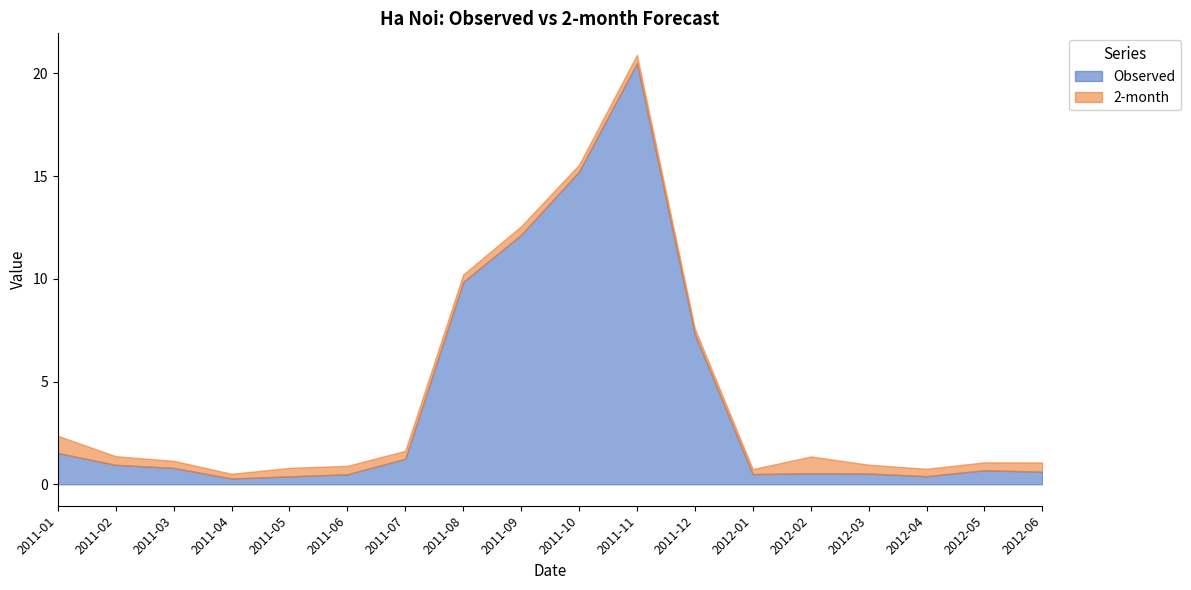

Reading left to right, list all the values displayed in this chart.

Observed: 1.5	0.9	0.8	0.3	0.4	0.5	1.2	9.9	12.1	15.2	20.5	7.3	0.5	0.5	0.5	0.4	0.7	0.6
2-month: 0.8	0.4	0.3	0.2	0.4	0.4	0.4	0.4	0.4	0.3	0.4	0.3	0.2	0.8	0.4	0.4	0.4	0.4